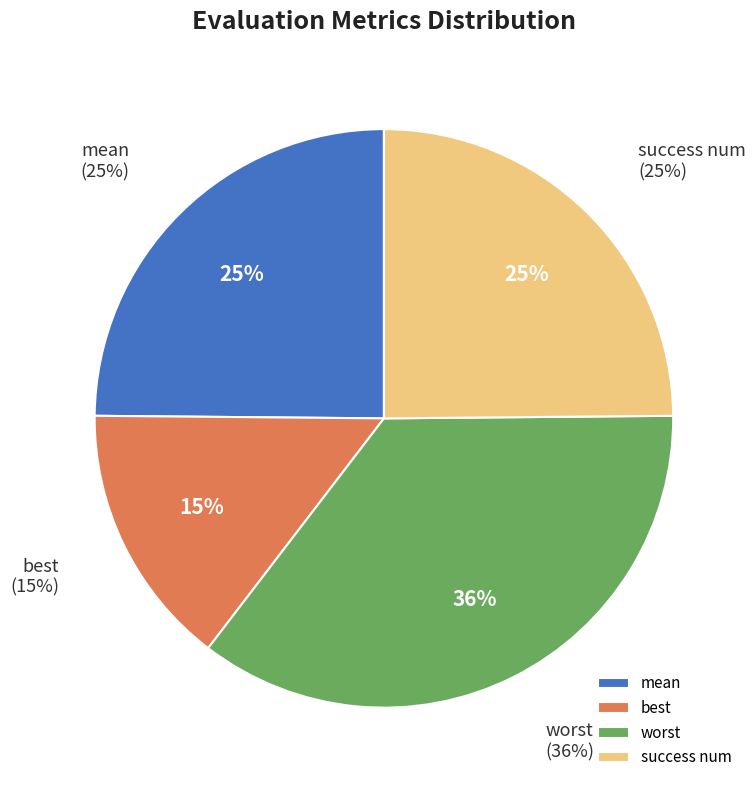

What is the change in value from best to worst?

+0.2